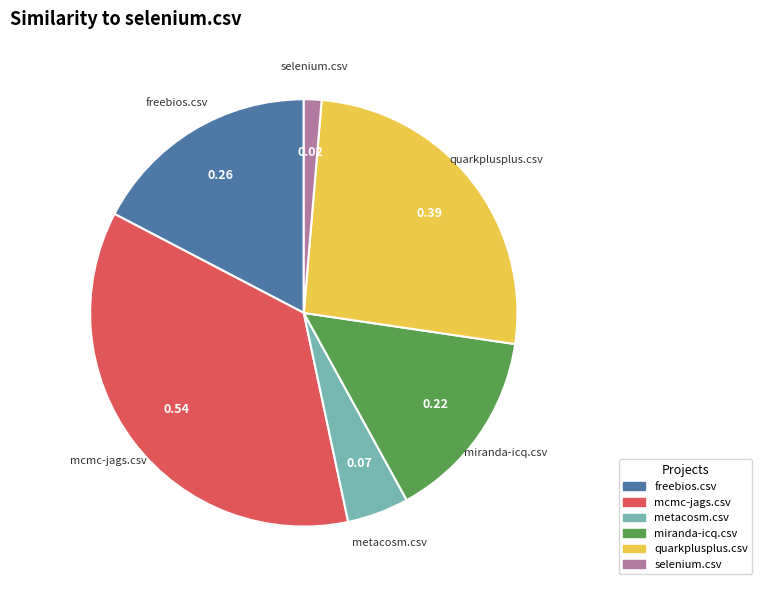

Does any single category account for the majority?

No